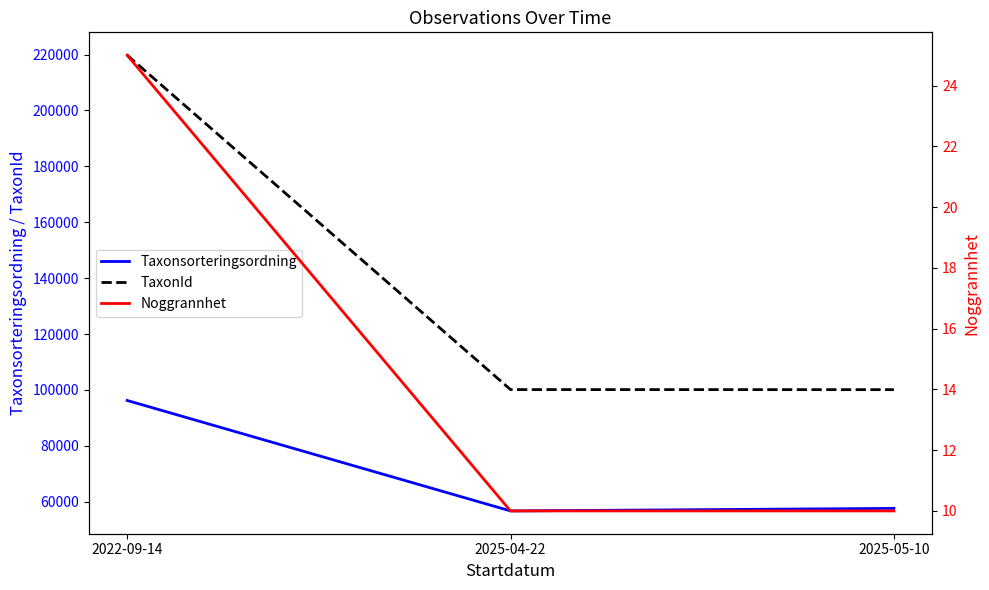

What is the difference between the highest and lowest values at 2025-04-22?

100128